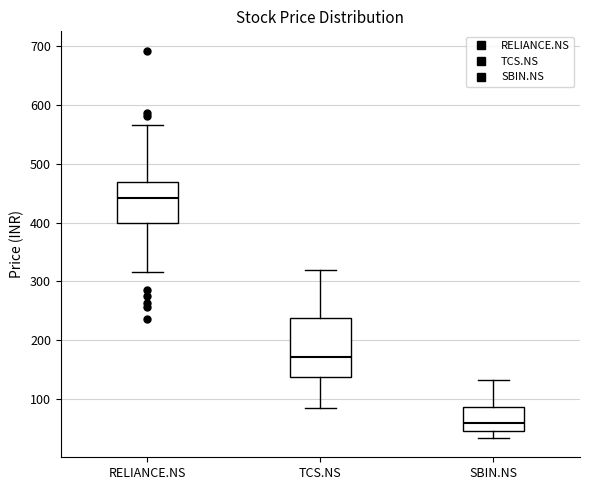

Reading left to right, transcribe this box plot: for each box, give where its median line is, the range the box spans, and where its two whiskers end, as read against the y-axis. The values are not printed on the chart, so give them approximately, as read against the axis.

RELIANCE.NS: median 440, box 400 to 470, whiskers 320 to 570
TCS.NS: median 170, box 140 to 240, whiskers 80 to 320
SBIN.NS: median 60, box 40 to 90, whiskers 30 to 130